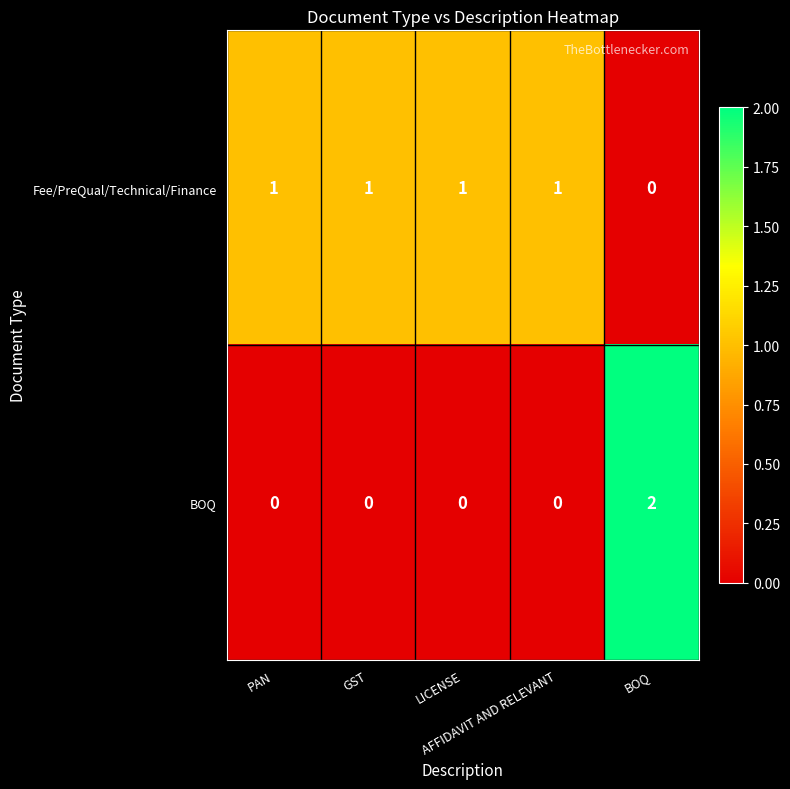

How many Fee/PreQual/Technical/Finance values are between 1 and 2?

4